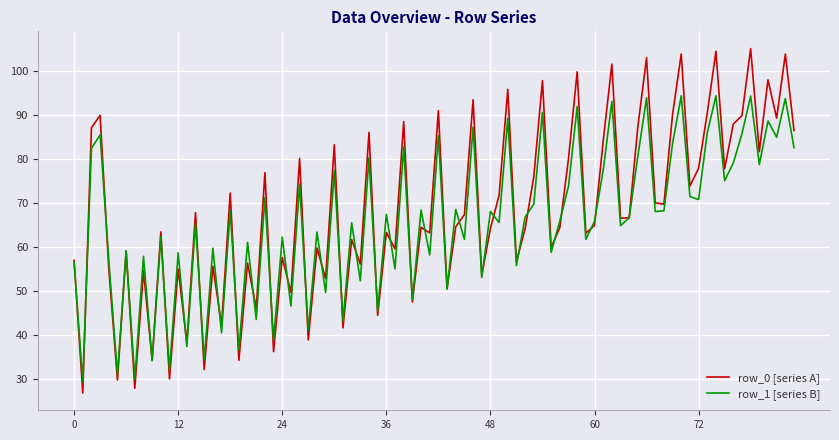

What are all the series names shown in the legend?

row_0 [series A], row_1 [series B]